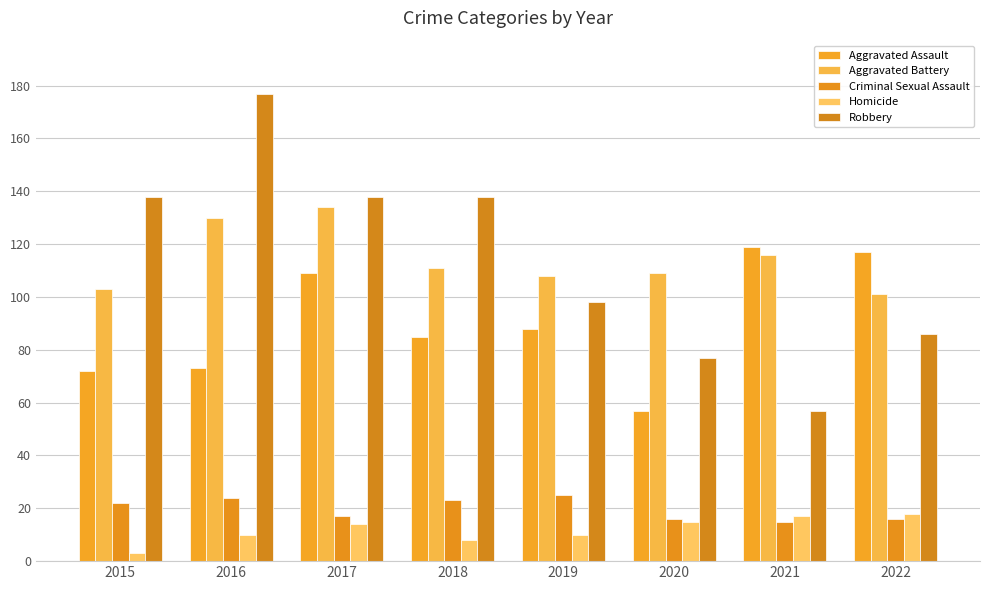

Between 2015 and 2021, which is larger?

2021